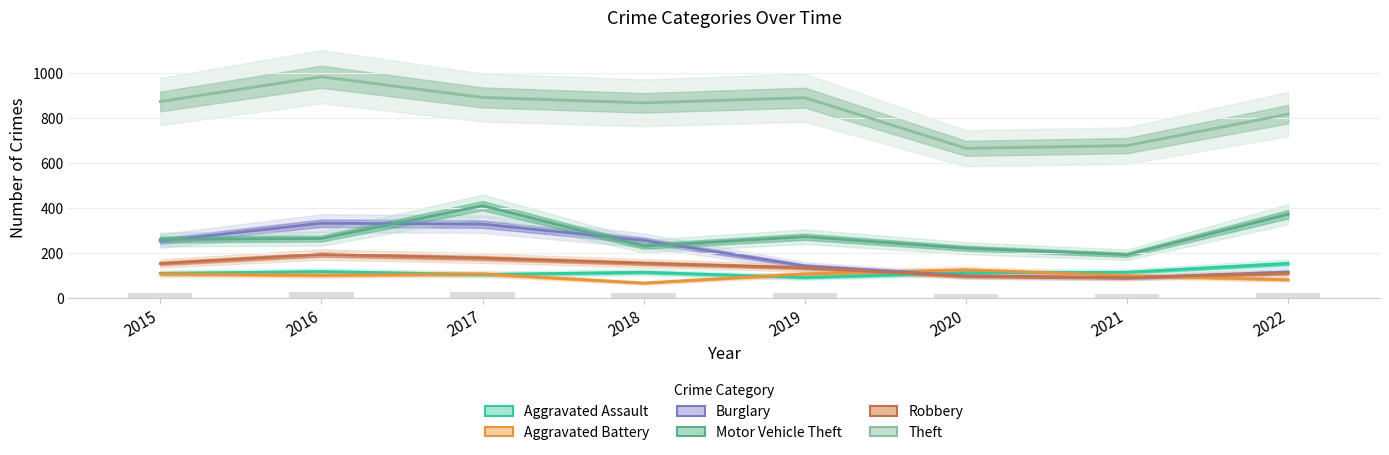

Between 2017 and 2020, which series saw the biggest shift?

Burglary